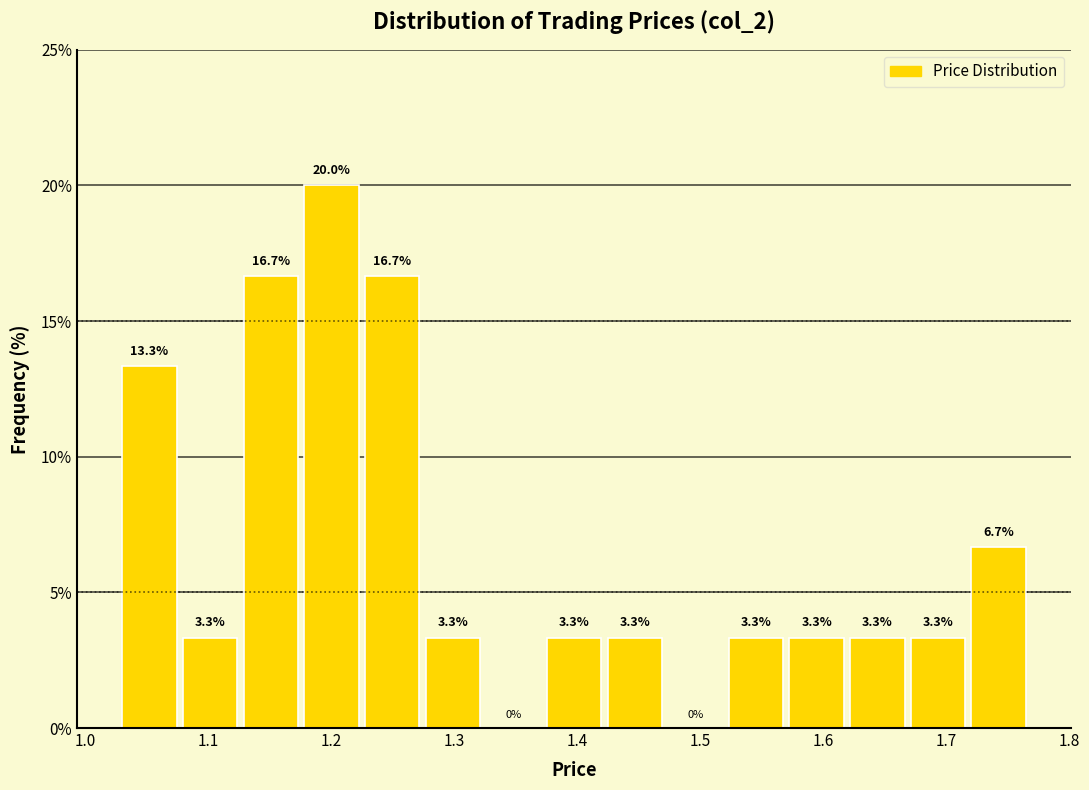

Over which range of the x-axis is the bar tallest?

1.18 to 1.23